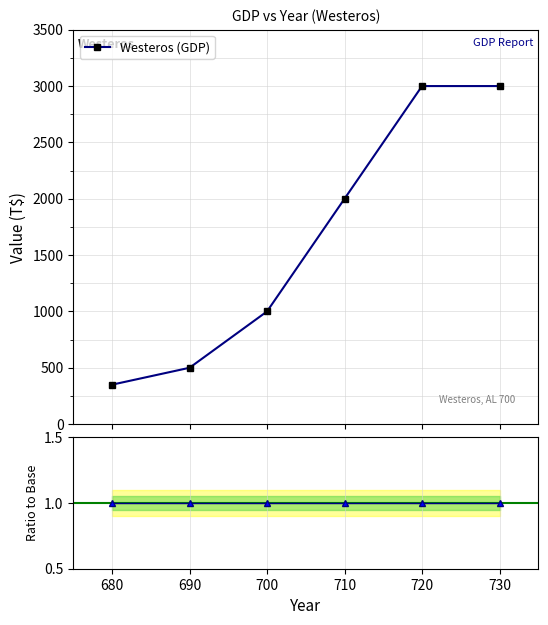

True or false: Westeros (GDP) has more than 1 interior local peaks.

False